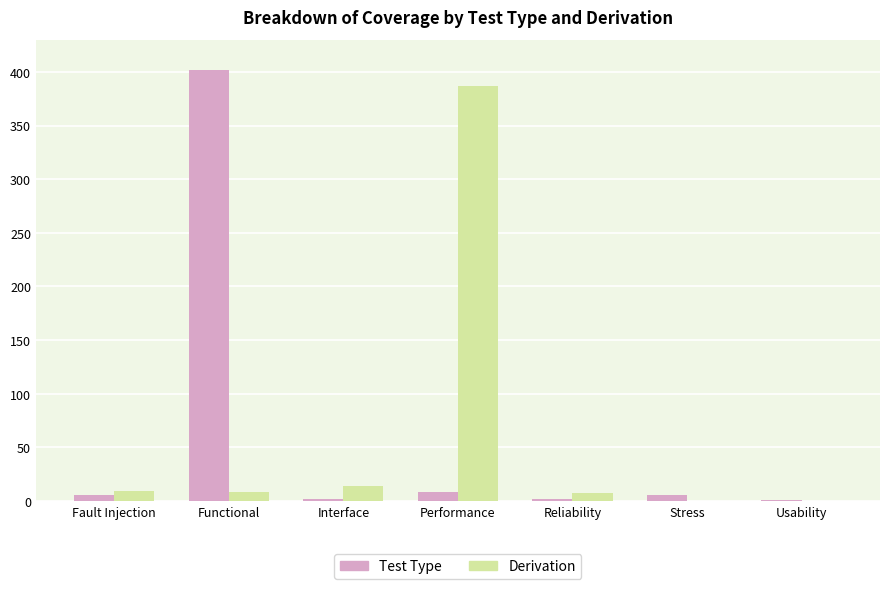

At which category is the sum across all series the highest?

Functional